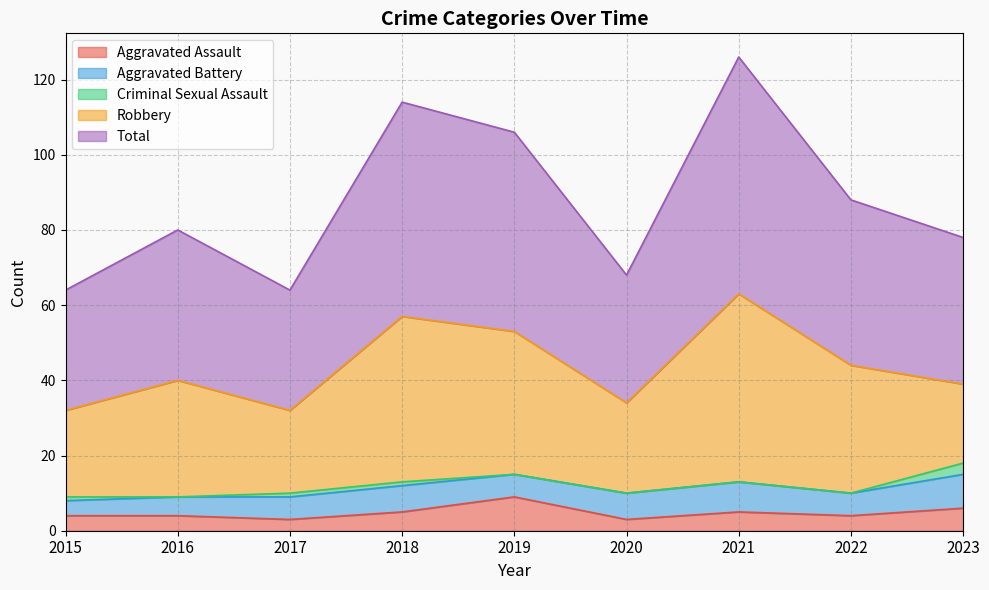

What is the sum of all Robbery values?

287